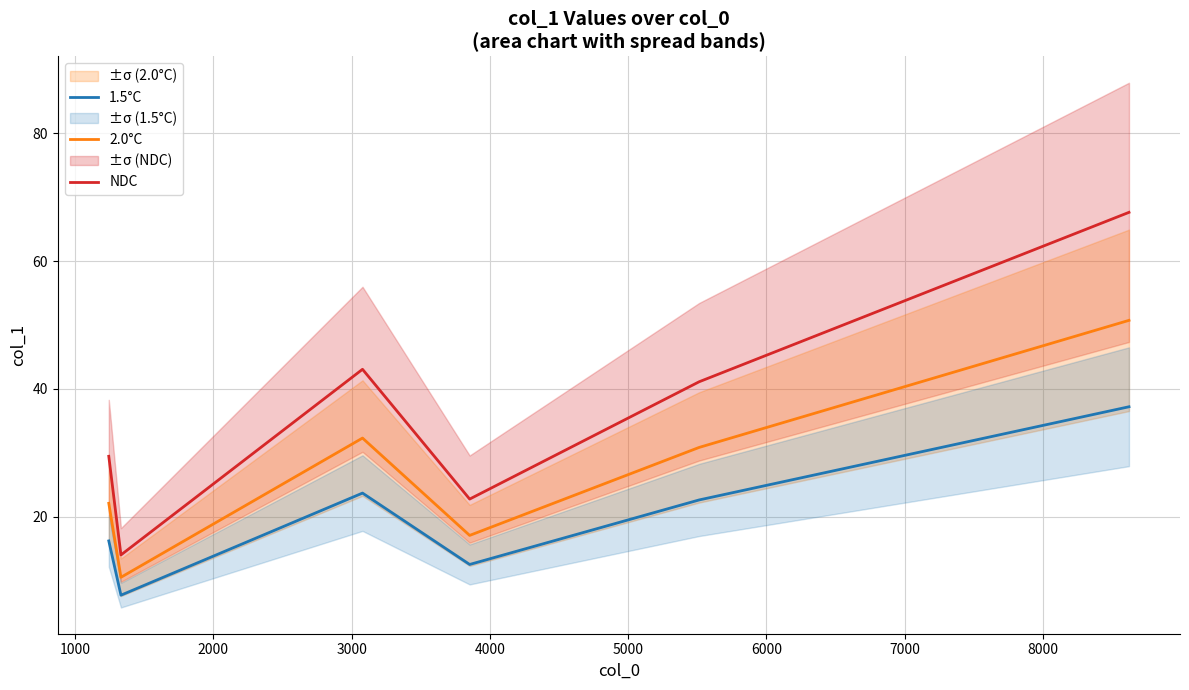

What is the minimum value for 2.0°C?

10.5